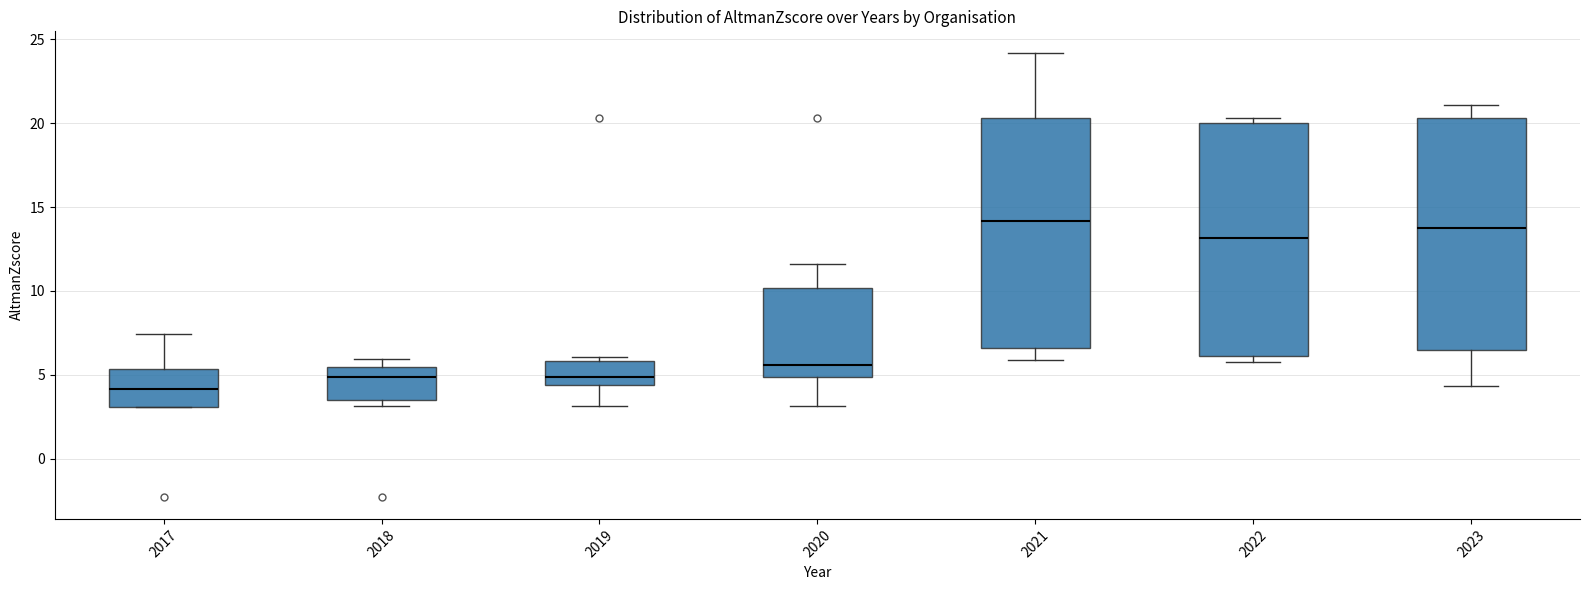

Reading left to right, transcribe this box plot: for each box, give where its median line is, the range the box spans, and where its two whiskers end, as read against the y-axis. The values are not printed on the chart, so give them approximately, as read against the axis.

2017: median 4.0, box 3.0 to 5.5, whiskers 3.0 to 7.5
2018: median 5.0, box 3.5 to 5.5, whiskers 3.0 to 6.0
2019: median 5.0, box 4.5 to 6.0, whiskers 3.0 to 6.0 (just above the box's upper edge)
2020: median 5.5, box 5.0 to 10.0, whiskers 3.0 to 11.5
2021: median 14.0, box 6.5 to 20.5, whiskers 6.0 to 24.0
2022: median 13.0, box 6.0 to 20.0, whiskers 6.0 (just below the box's lower edge) to 20.5
2023: median 14.0, box 6.5 to 20.5, whiskers 4.5 to 21.0